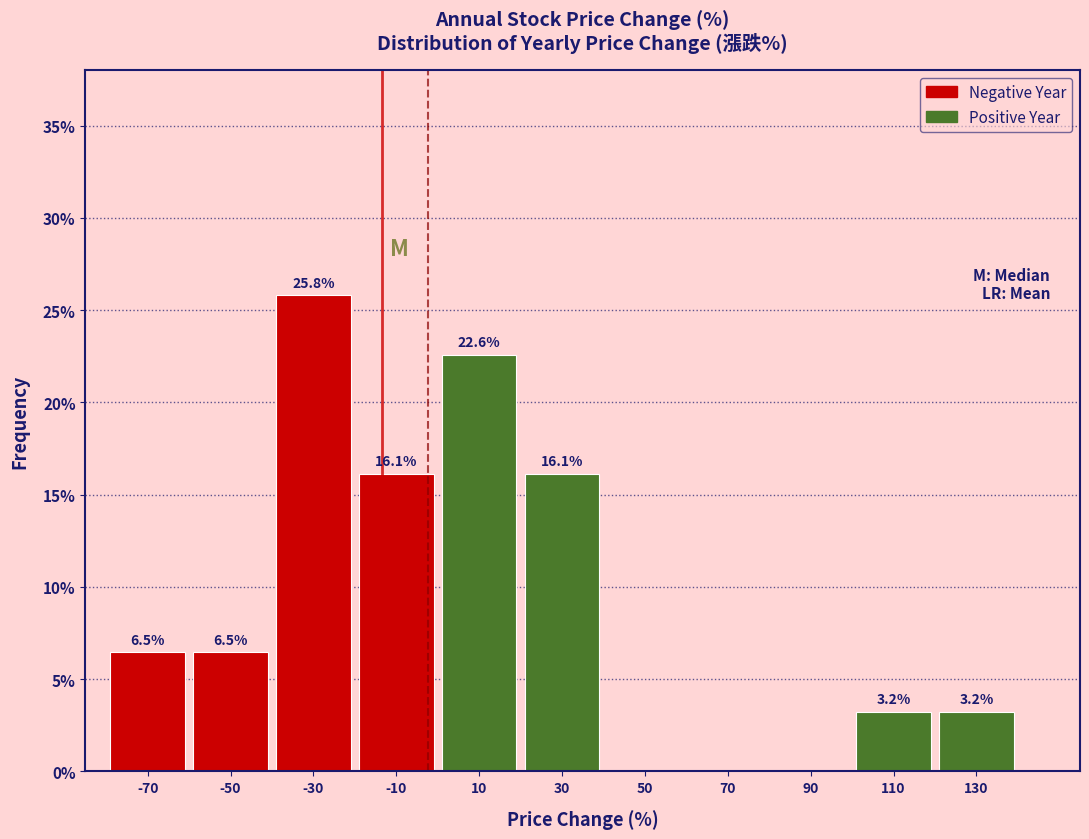

Reading left to right, list all the values displayed in this chart.

-70=6.5	-50=6.5	-30=25.8	-10=16.1	10=22.6	30=16.1	50=0.0	70=0.0	90=0.0	110=3.2	130=3.2